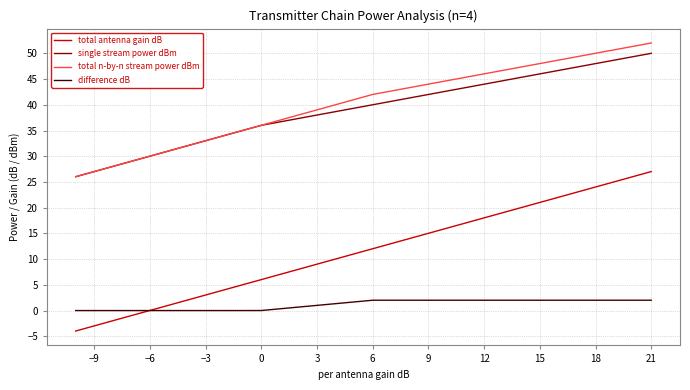

What is the greatest value displayed?

52.0